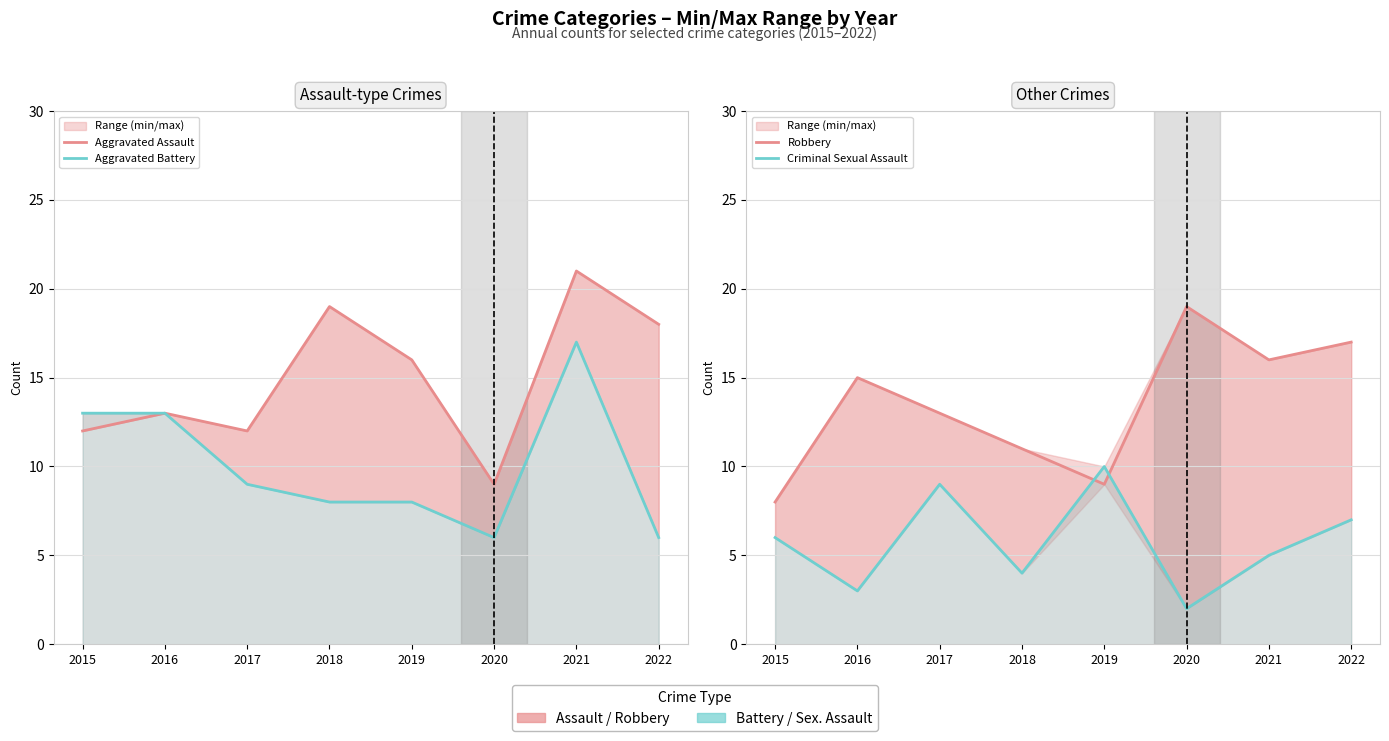

How many series are shown in this chart?

4